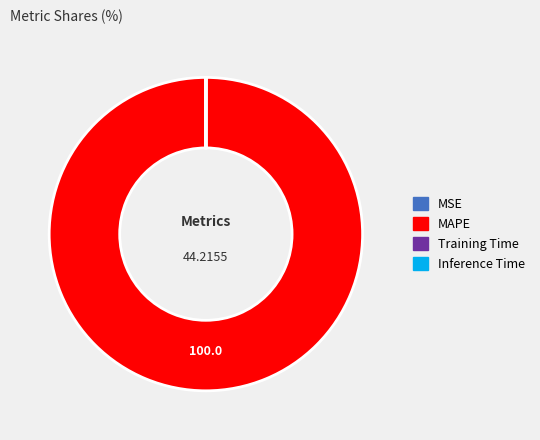

What is the largest slice in the pie chart?

MAPE